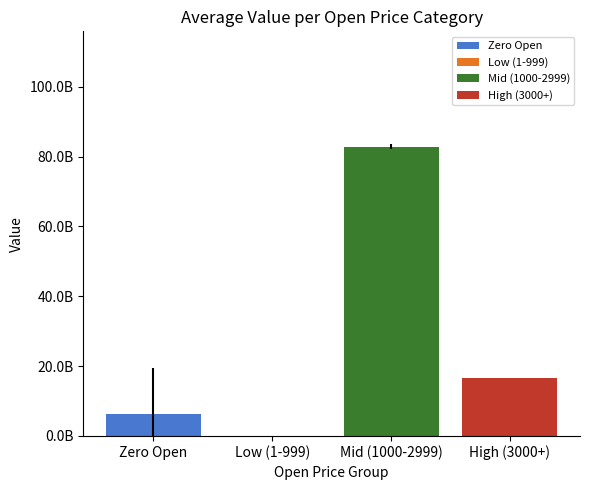

Does the chart contain any negative values?

No